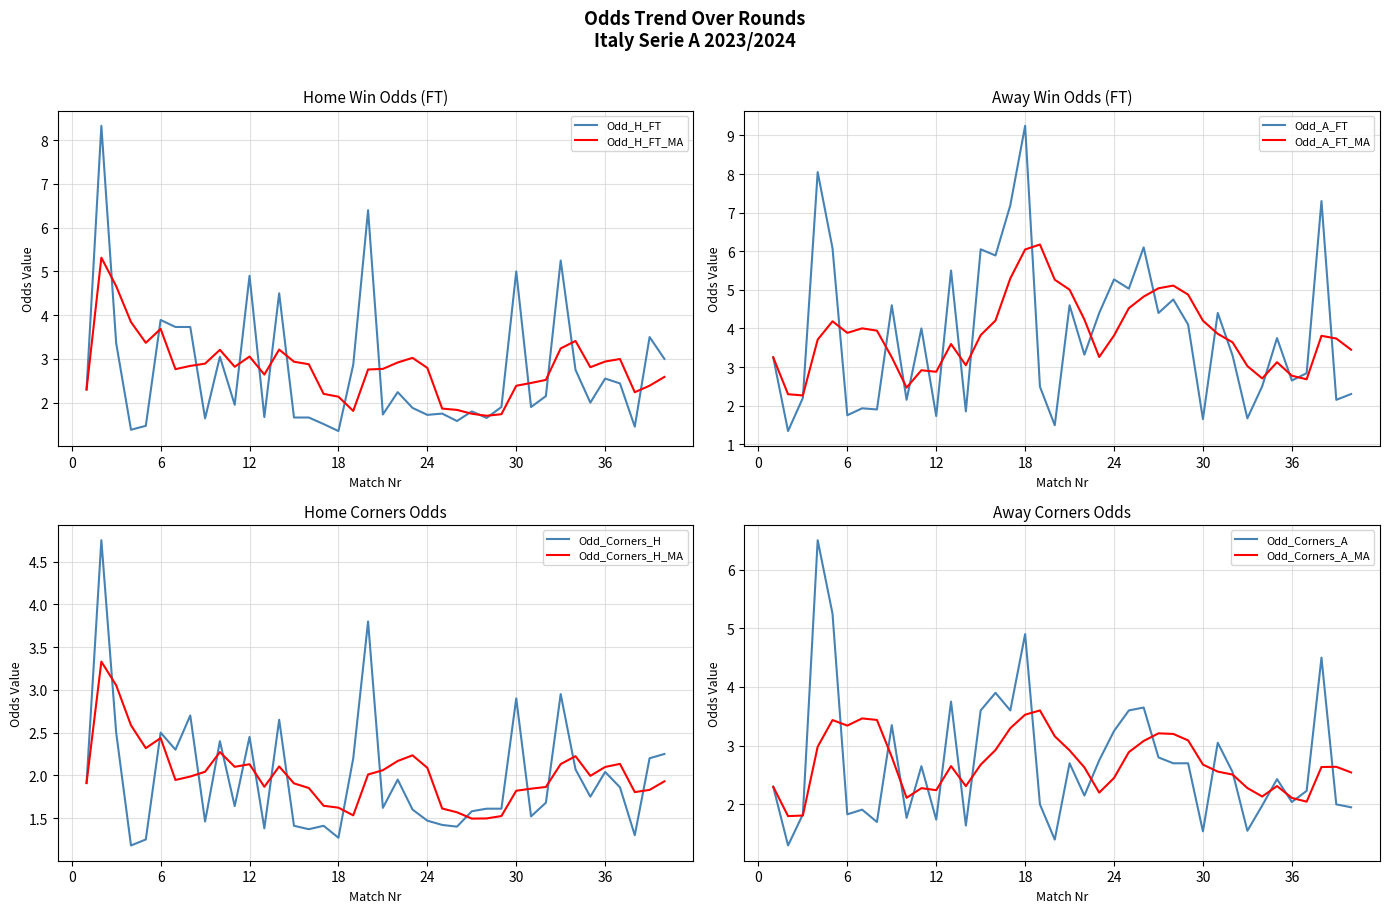

At which category does Odd_Corners_A reach its first local peak?

4